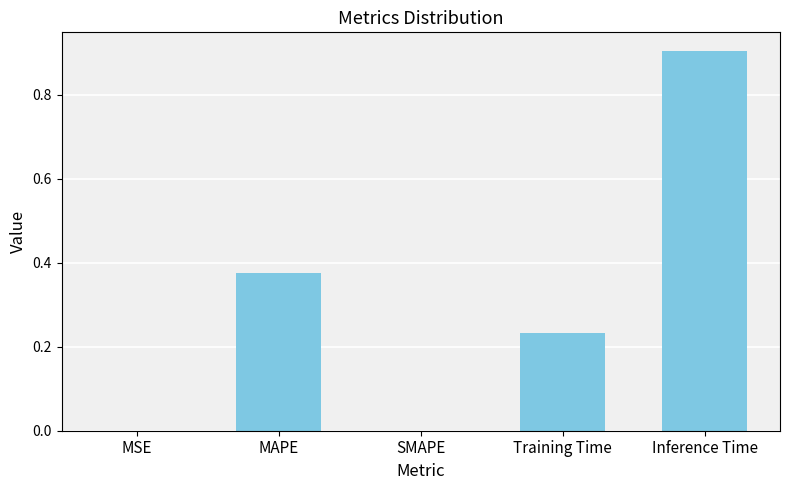

Read the value at Inference Time.

0.9